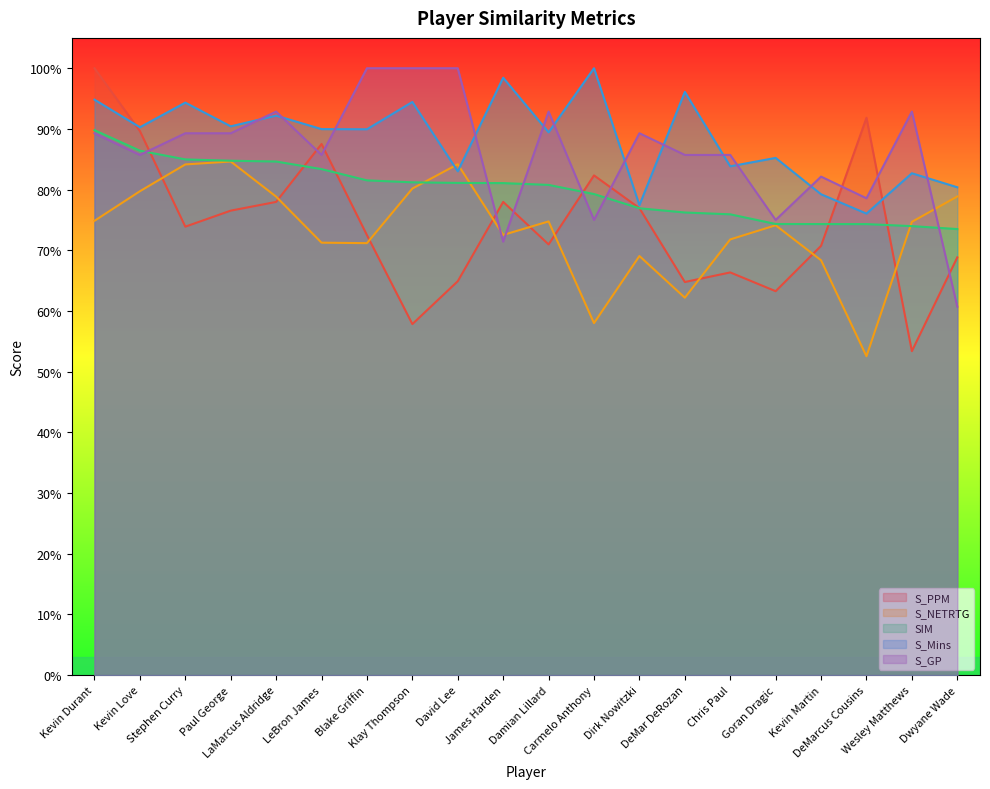

Is the value of S_Mins at James Harden greater than the value of SIM at David Lee?

Yes